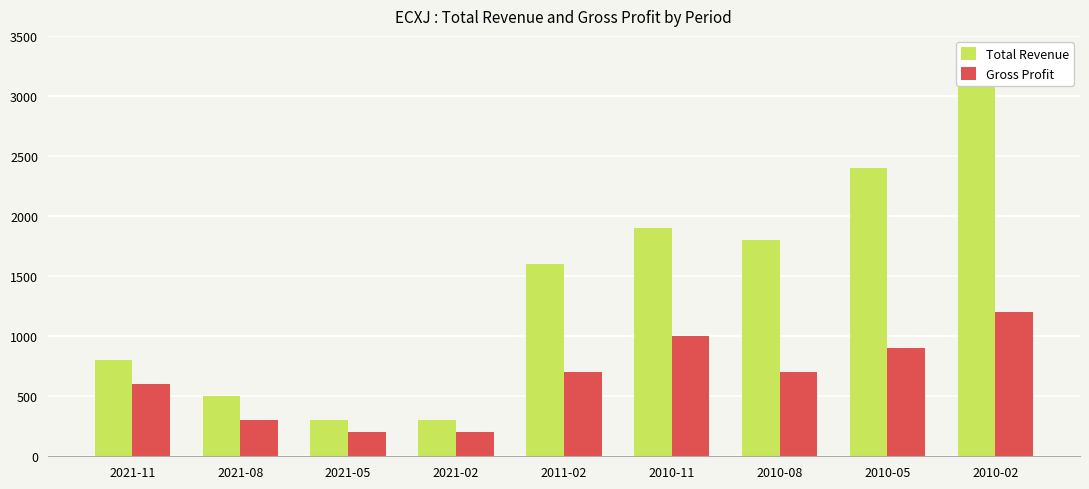

What is the label of the 2nd bar from the left?

2021-08